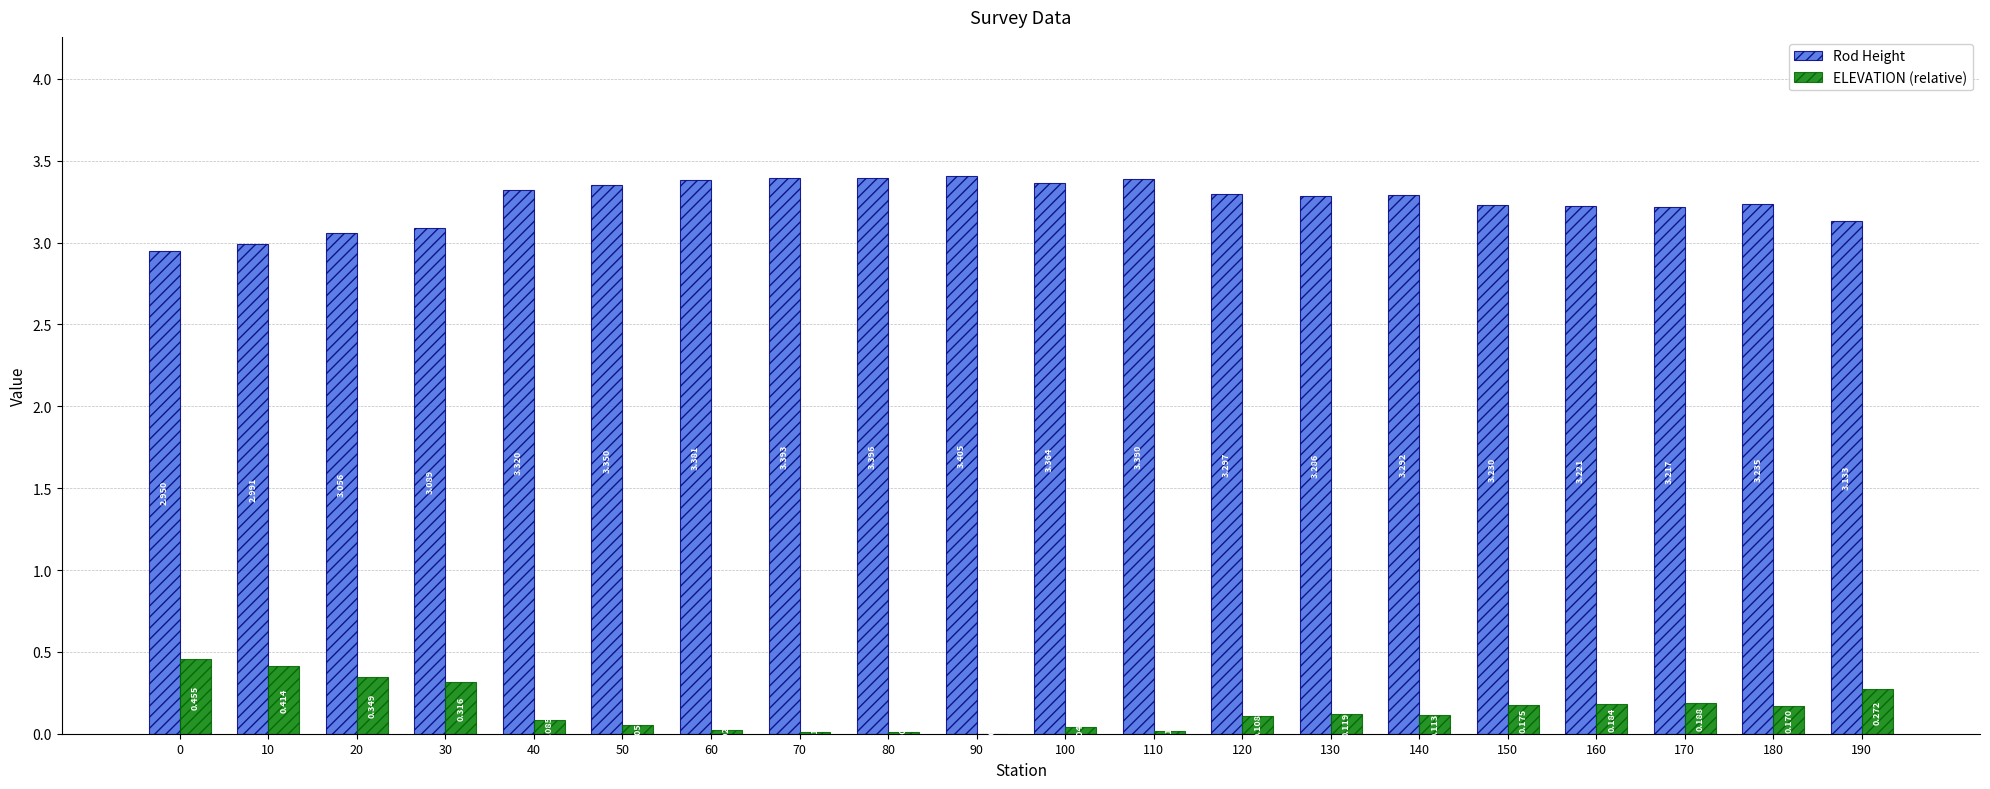

Is the value of Rod Height at 140 greater than the value of ELEVATION (relative) at 20?

Yes